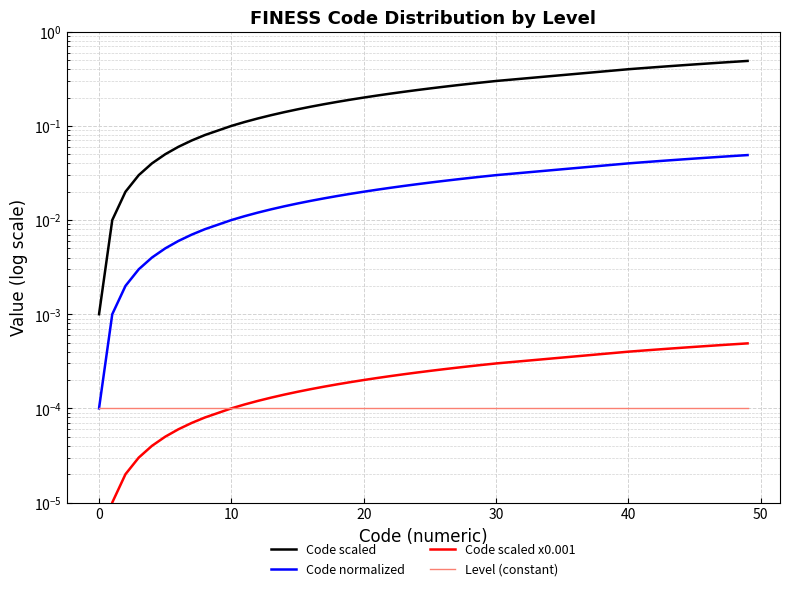

Which series has the largest total across all categories?

Code scaled